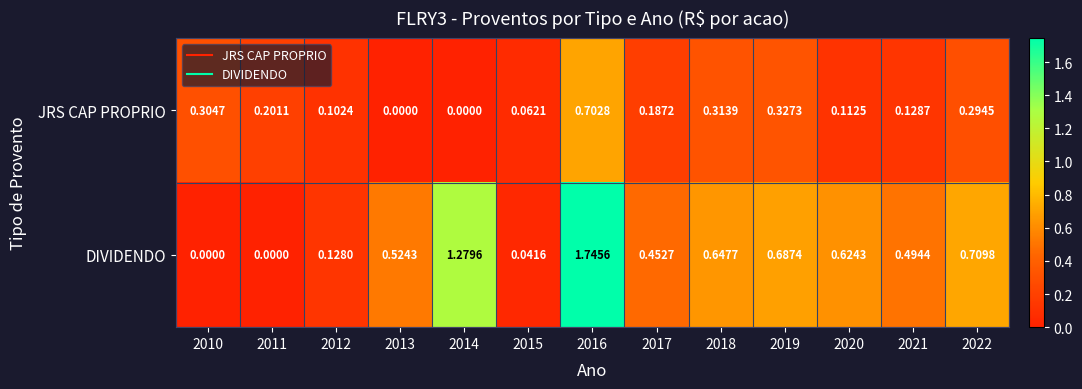

List the series in order of their peak value, highest first.

DIVIDENDO, JRS CAP PROPRIO